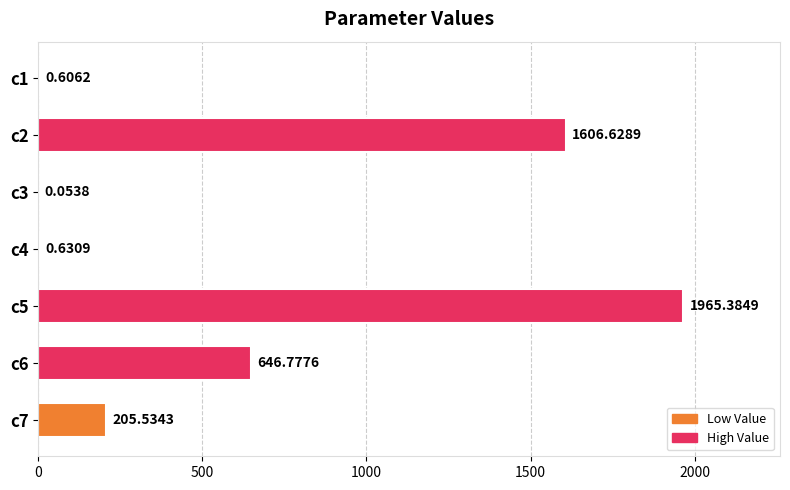

How many categories are shown in the chart?

7